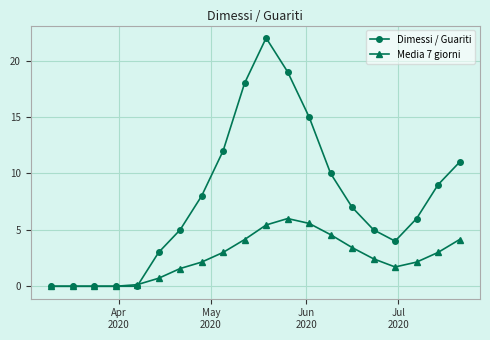

Which series has the largest range (max minus min)?

Dimessi / Guariti